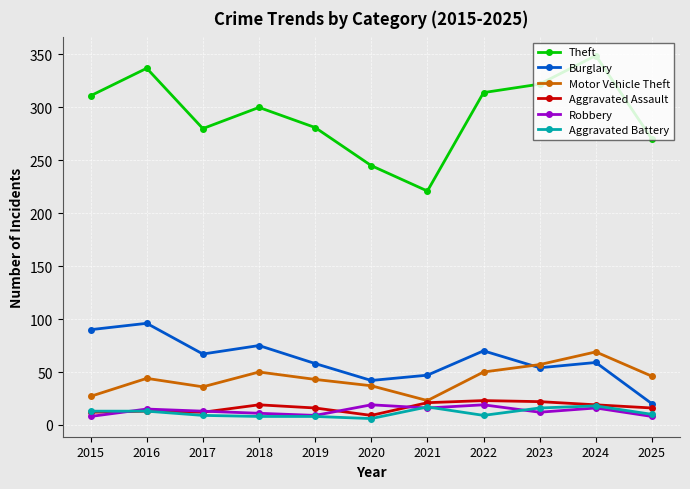

Which series has the largest total across all categories?

Theft